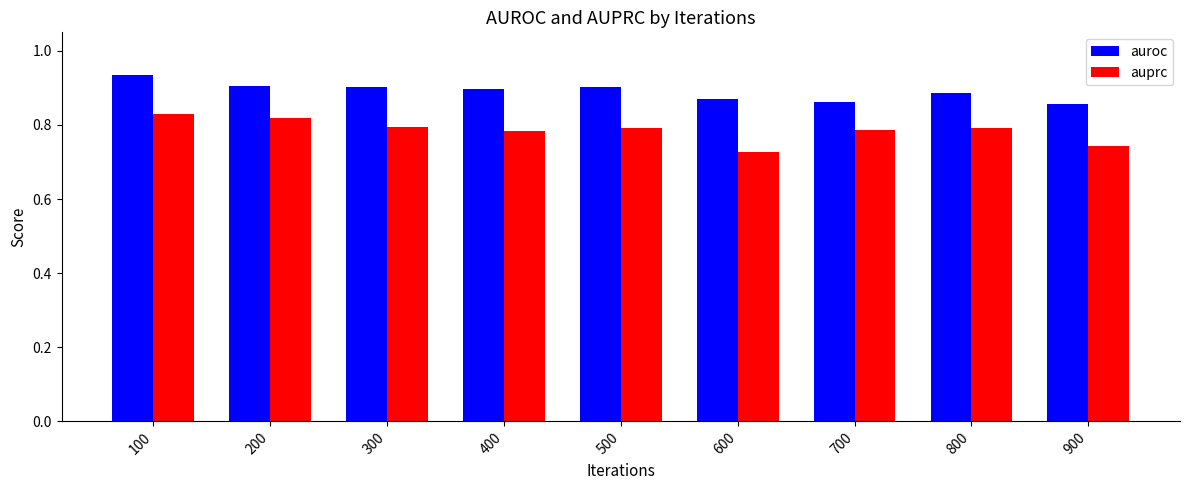

What is the total value across all series at 300?

1.7